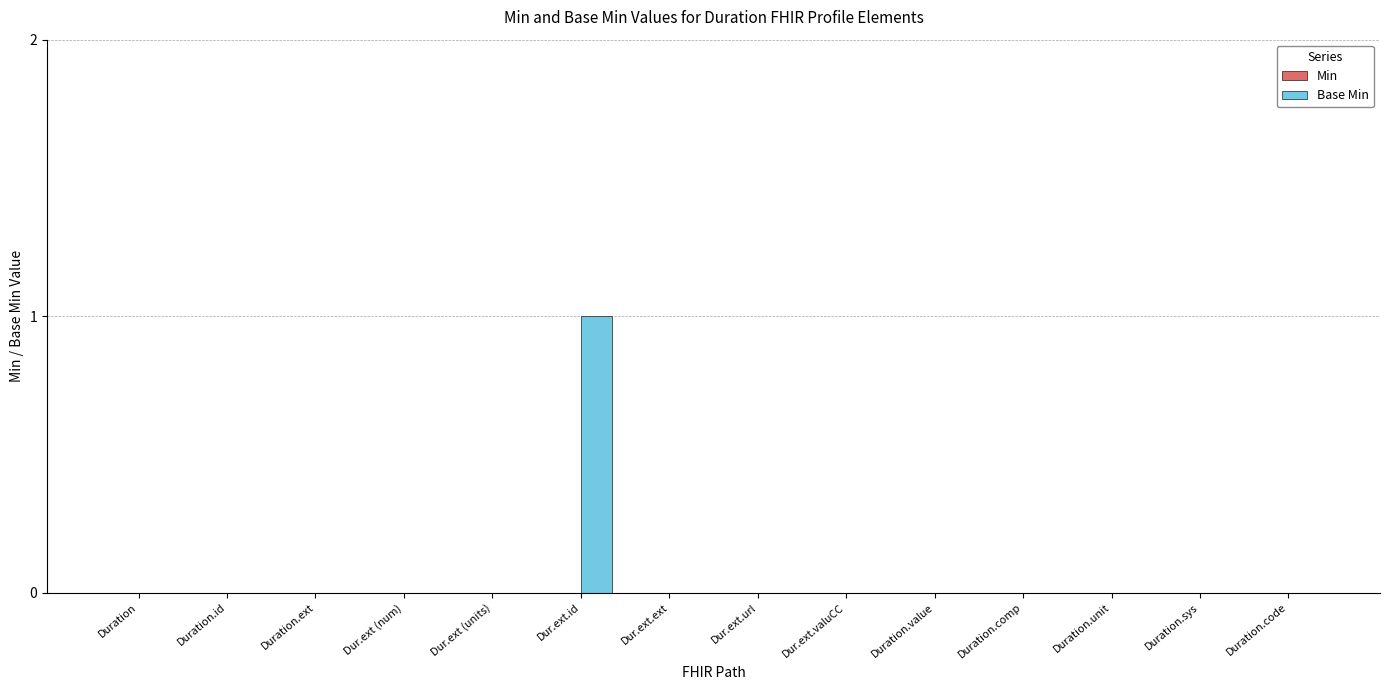

The value at Duration is 0. True or false?

True